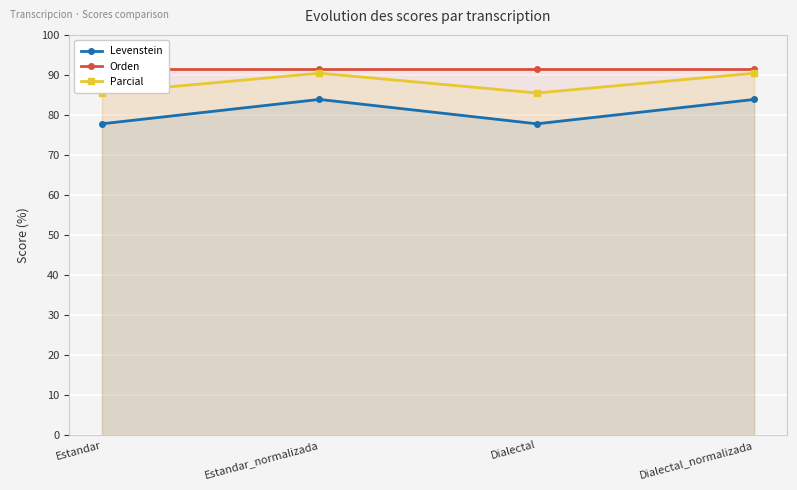

What is the label of the 4th point from the left?

Dialectal_normalizada